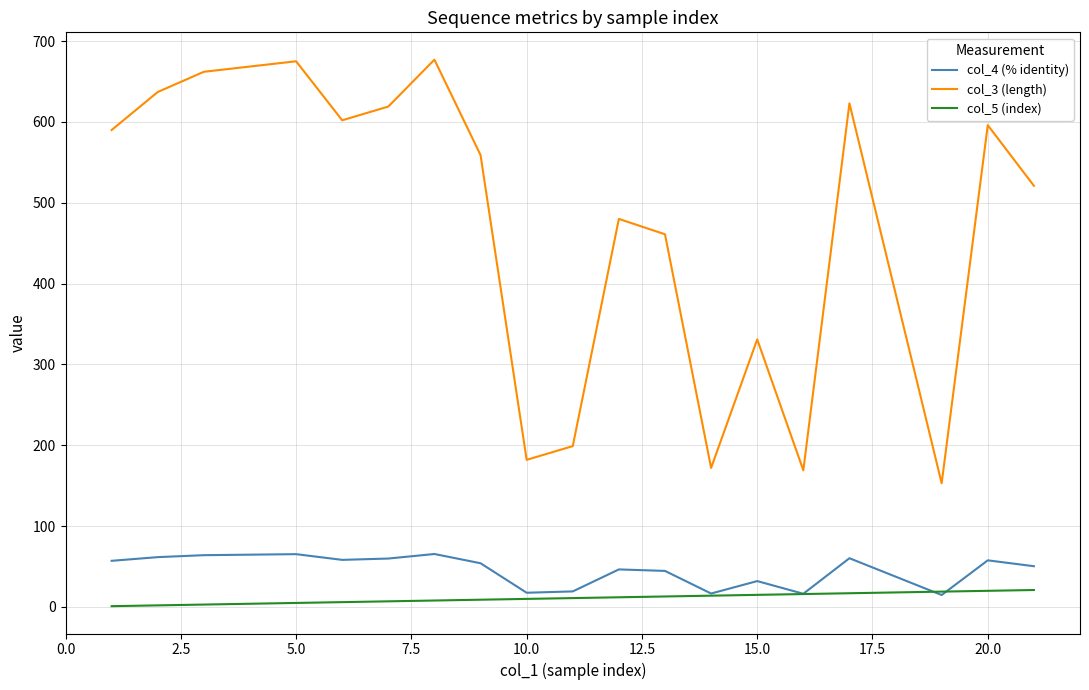

Which series has the largest range (max minus min)?

col_3 (length)